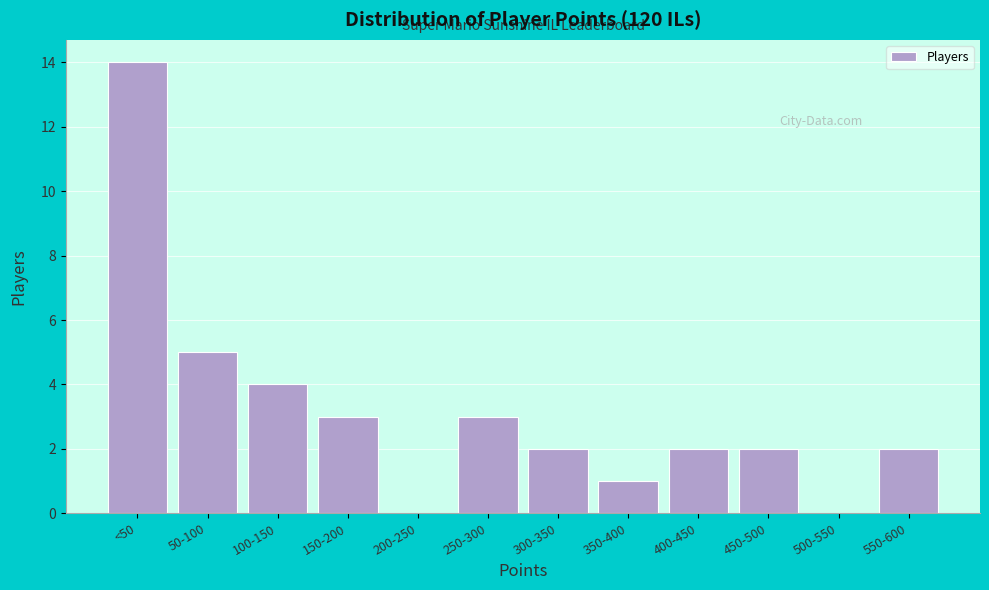

Reading right to left, transcribe all the data shown in this chart.

550-600=2	500-550=0	450-500=2	400-450=2	350-400=1	300-350=2	250-300=3	200-250=0	150-200=3	100-150=4	50-100=5	<50=14